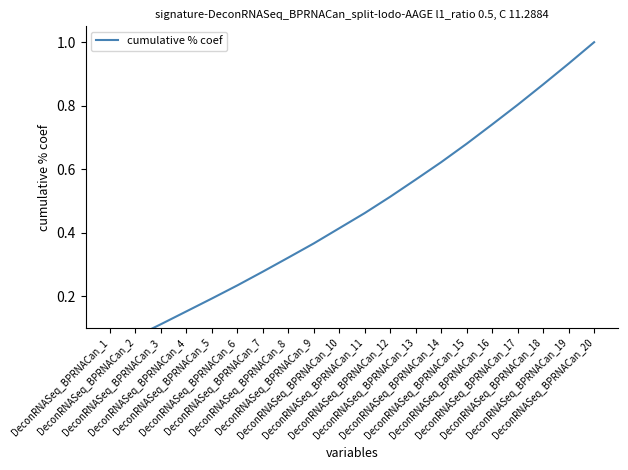

Which label corresponds to the smallest value in the chart?

DeconRNASeq_BPRNACan_1